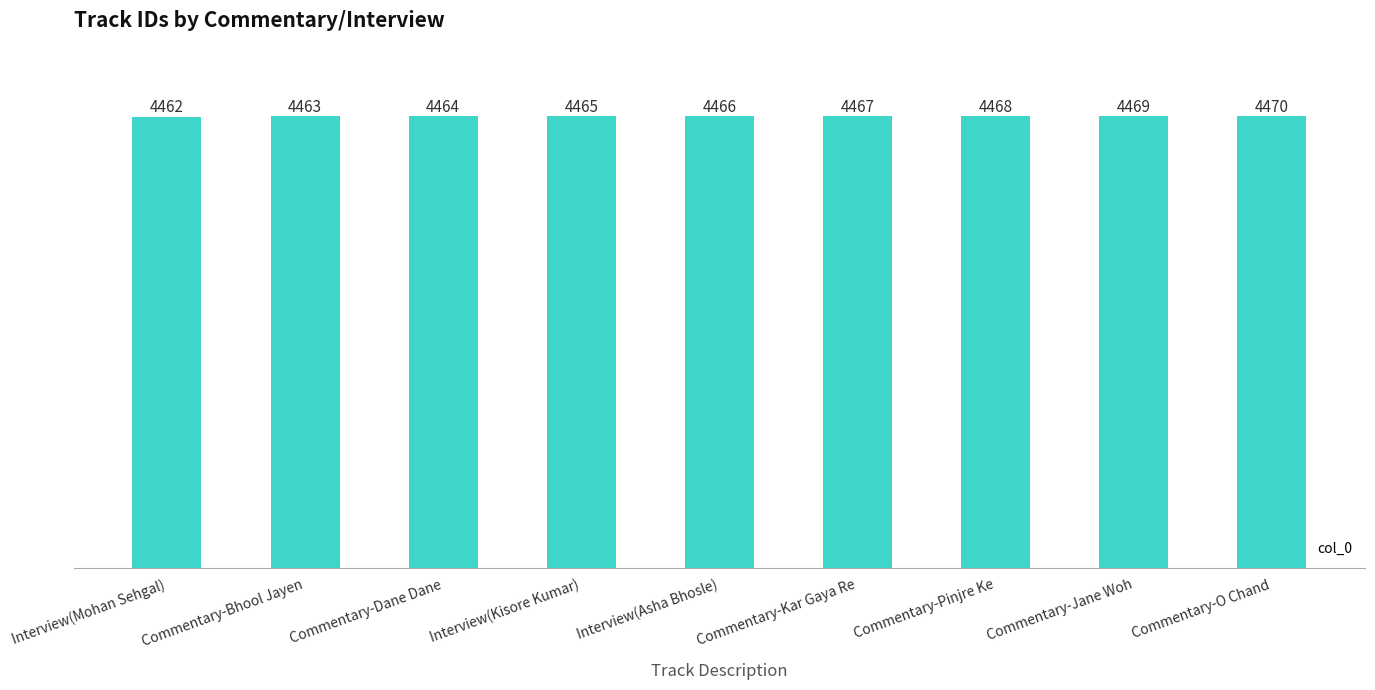

What position from the right is Interview(Mohan Sehgal)?

9